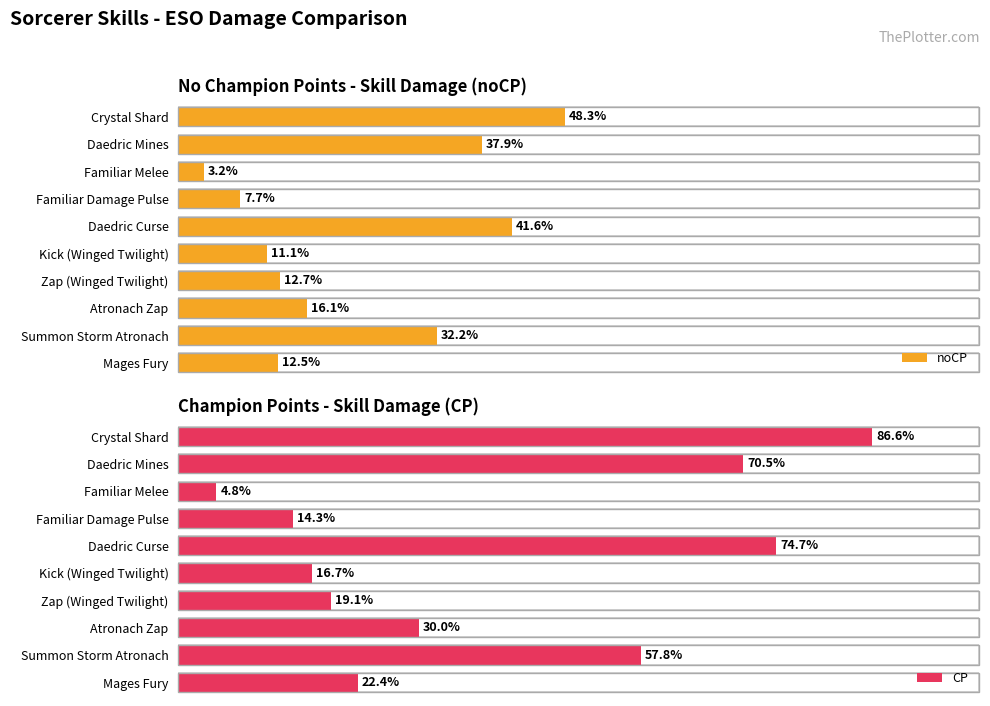

List the series in order of their peak value, highest first.

CP, noCP